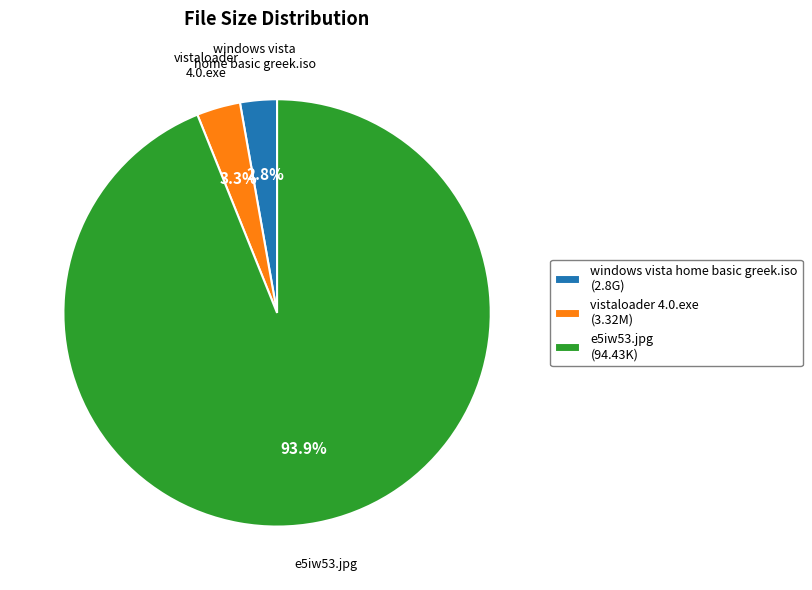

To the nearest percent, what portion does e5iw53.jpg represent?

94%